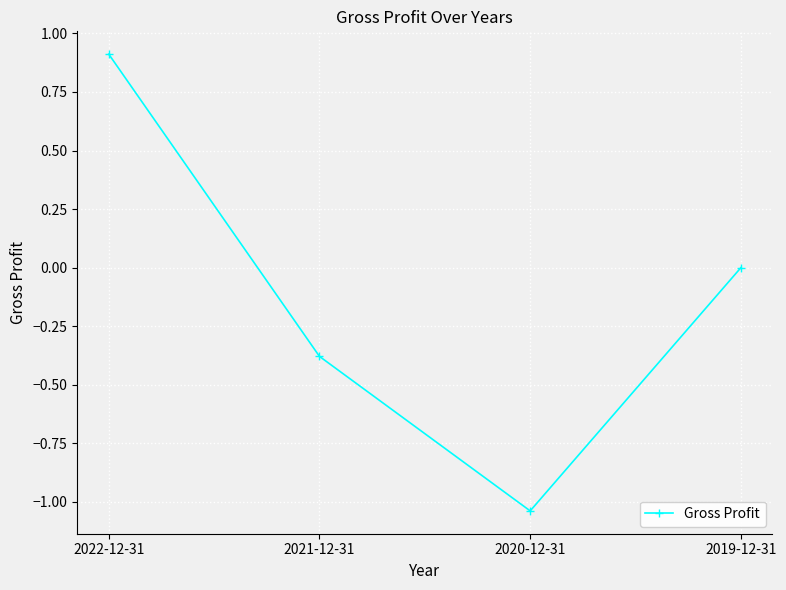

Does the chart display data point markers on the line(s)?

Yes